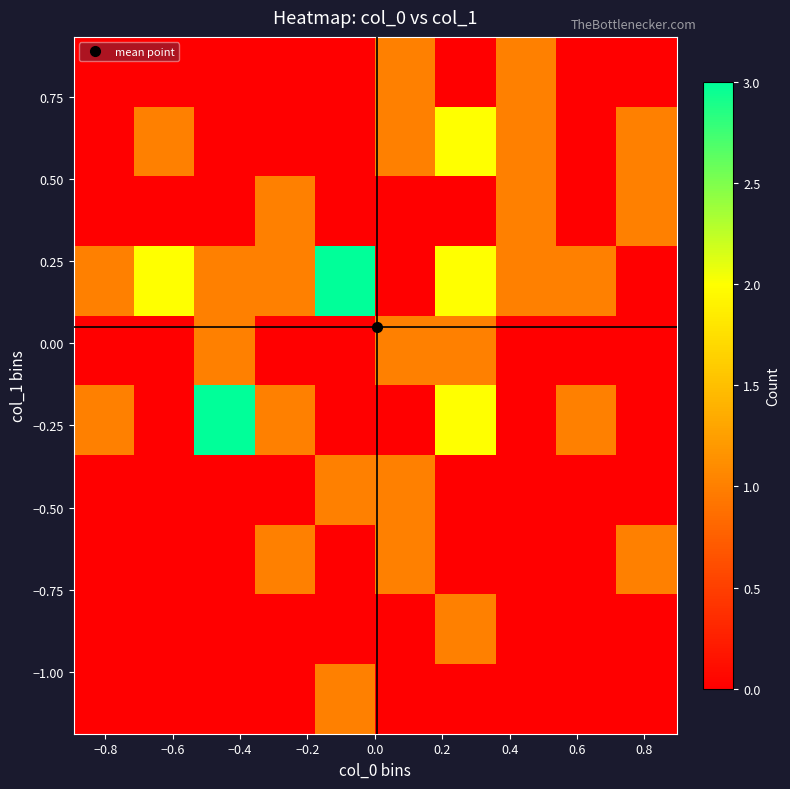

What is the maximum value shown in the chart?

3